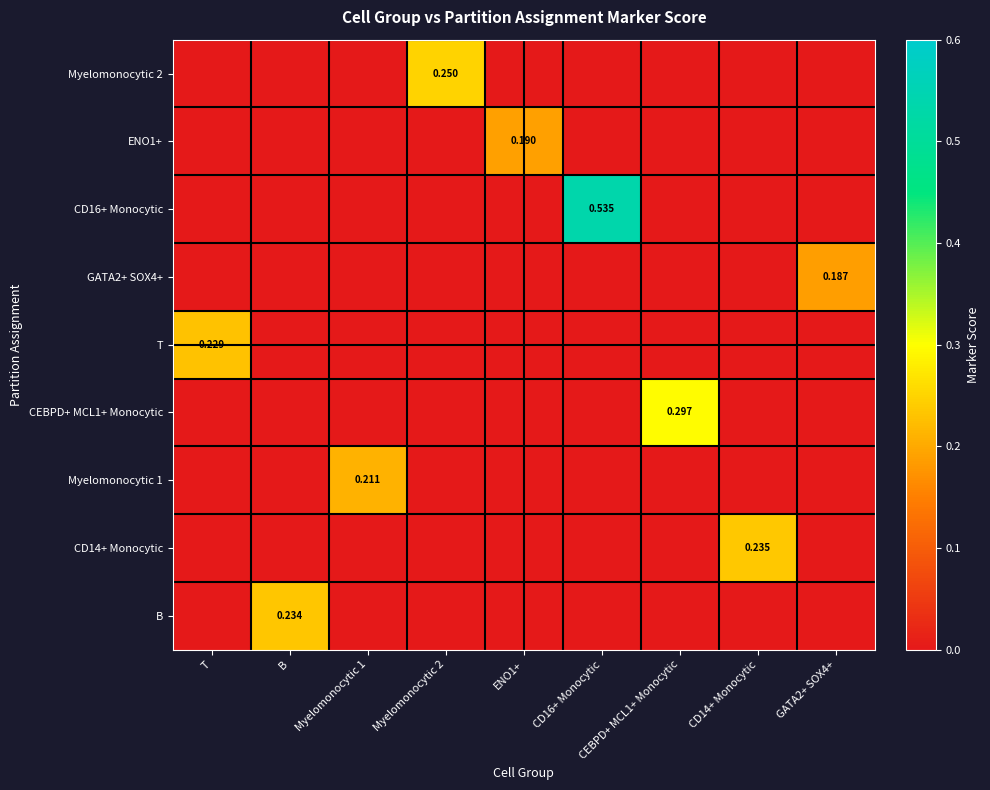

Between CD16+ Monocytic and CD14+ Monocytic, which is larger?

CD16+ Monocytic